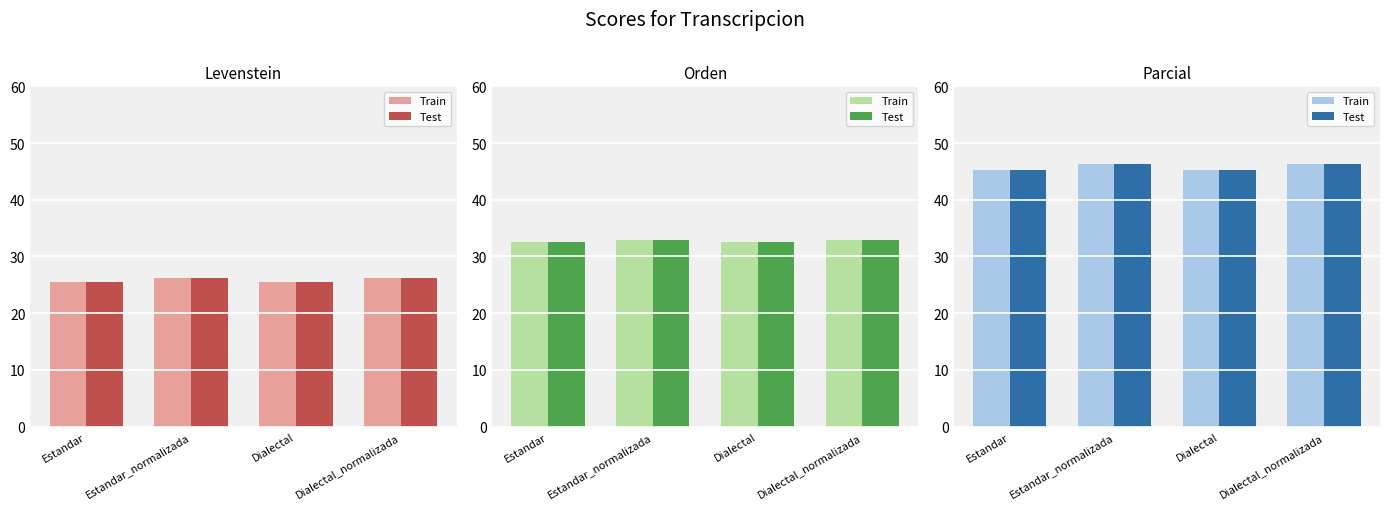

How many data points does each series have?

4